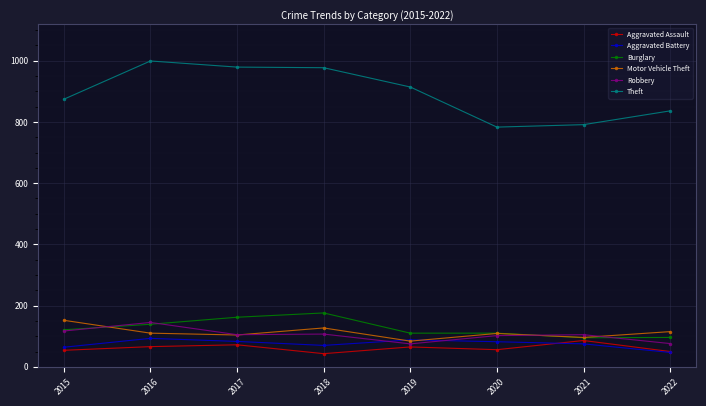

Between 2017 and 2020, which series saw the biggest shift?

Theft